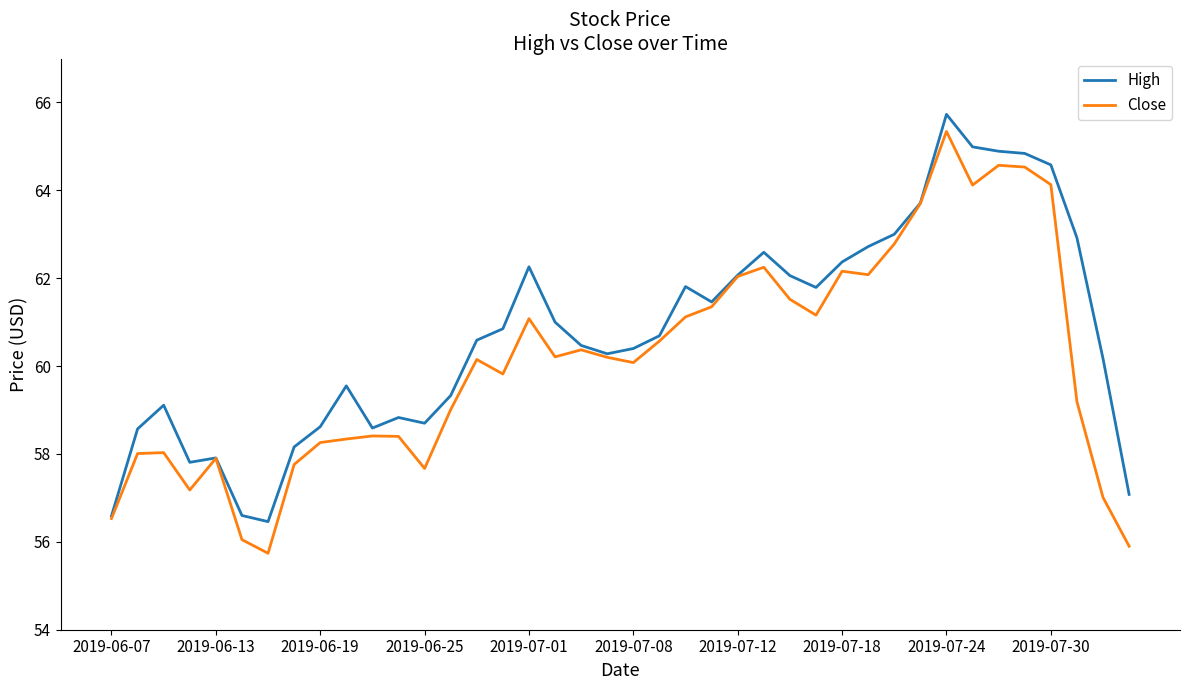

Does the chart display data point markers on the line(s)?

No